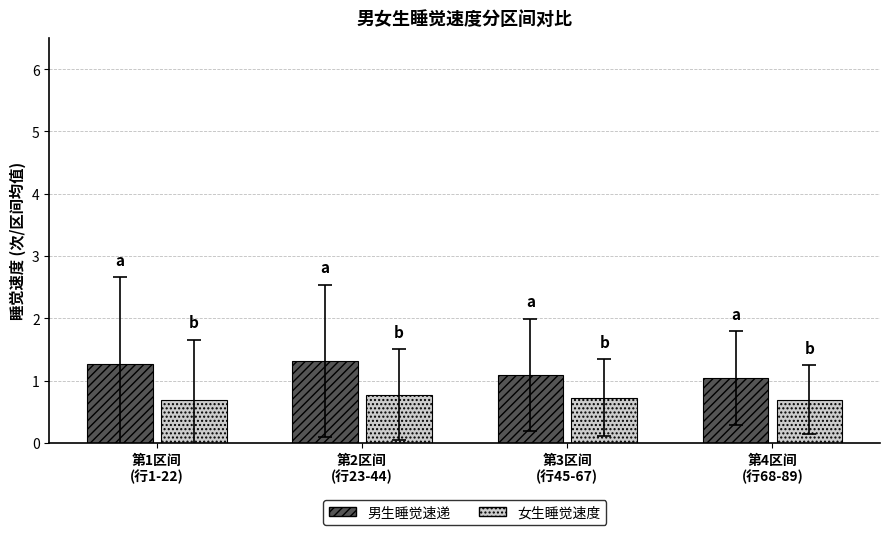

True or false: 男生睡觉速递 has a value of 0.6 at 第4区间
(行68-89).

False